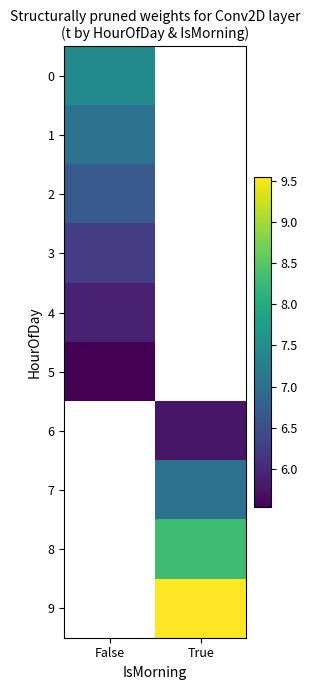

At which label does row_4 reach its peak?

False